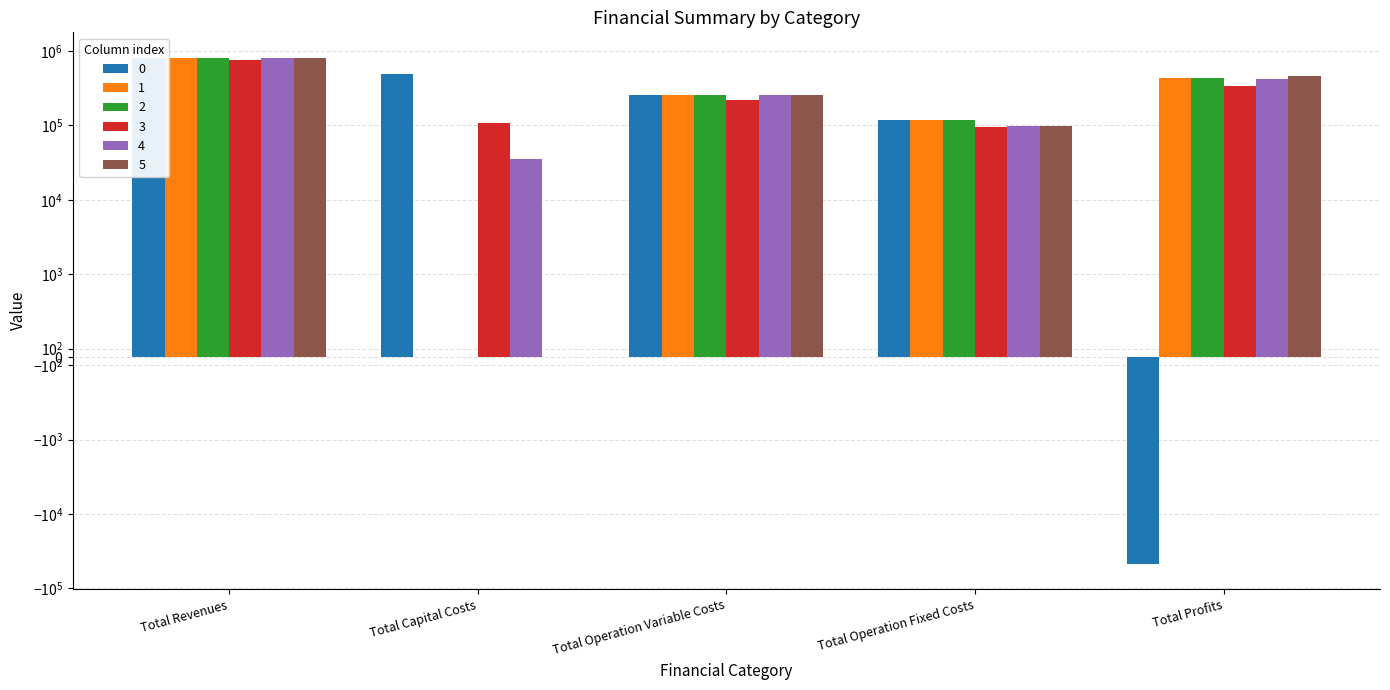

Count the number of categories in the chart.

5